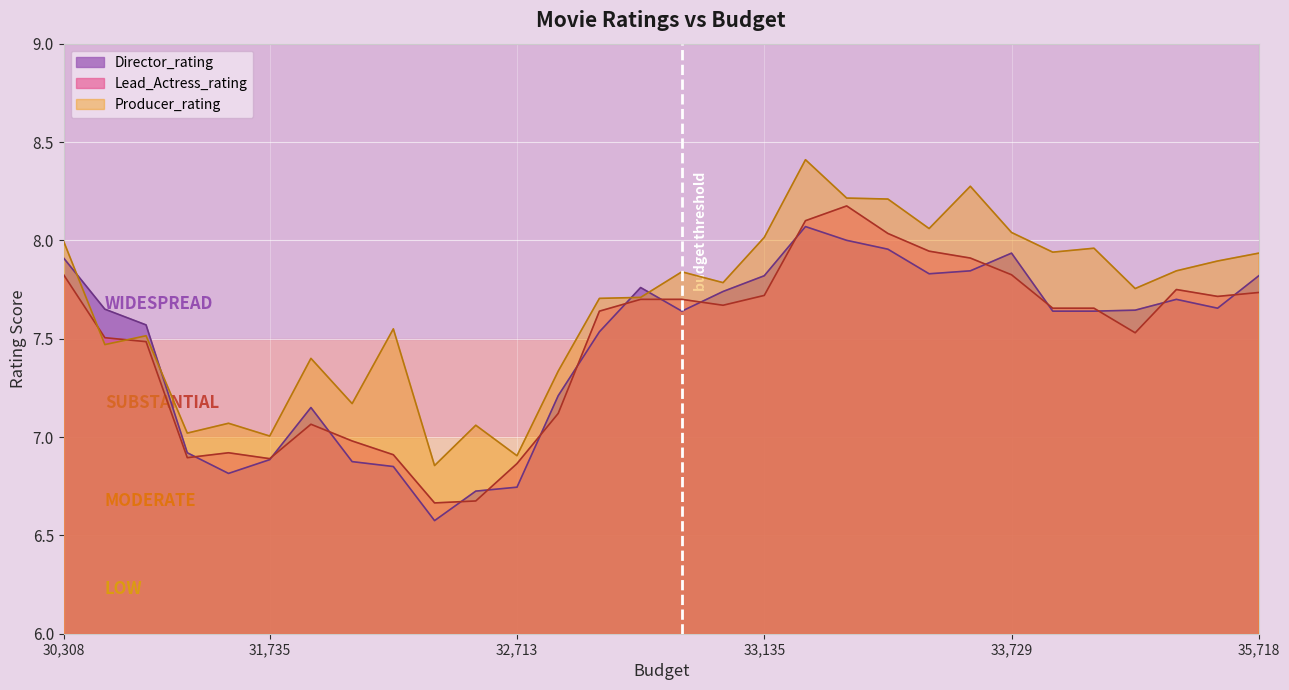

True or false: Lead_Actress_rating and Producer_rating intersect in this chart.

True